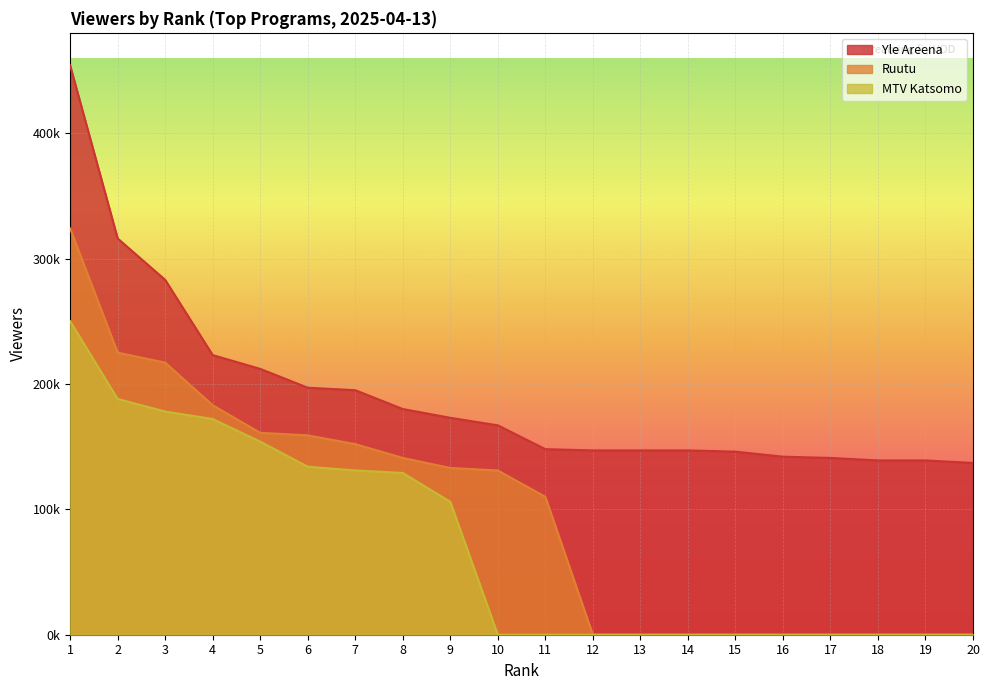

What is the spread (max minus min) of values at 20?

137000